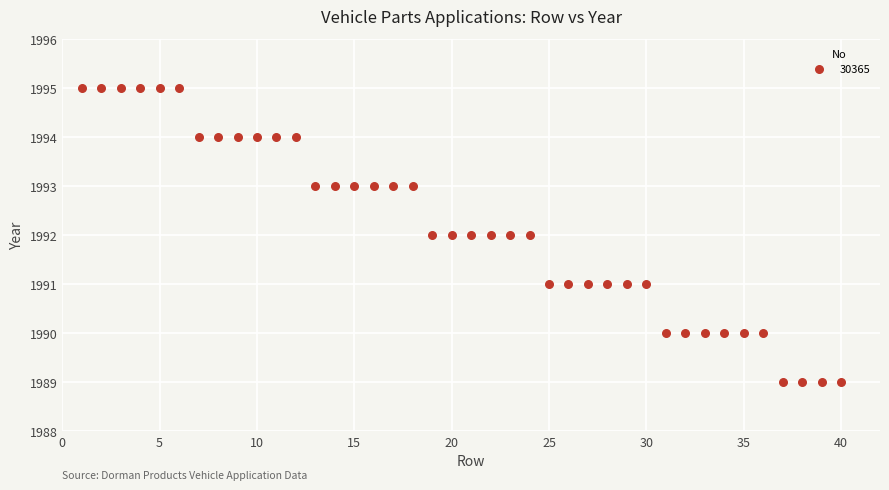

What is the range of X values (max minus min)?

39